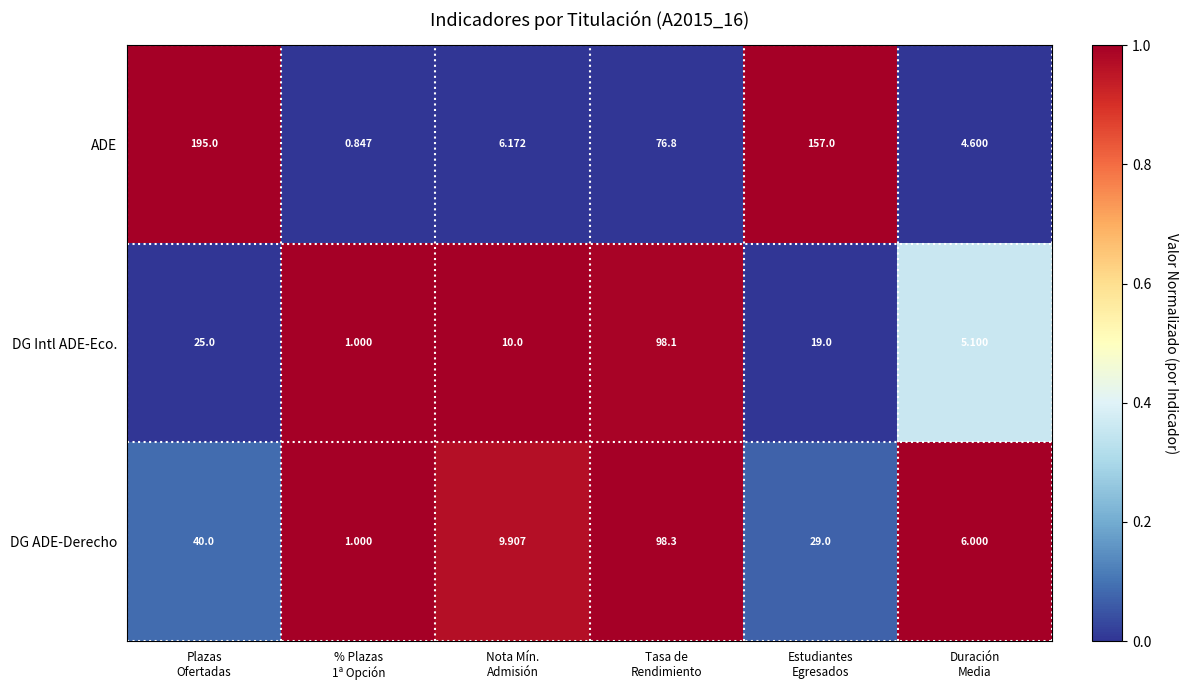

At how many categories does at least one series exceed 0?

6